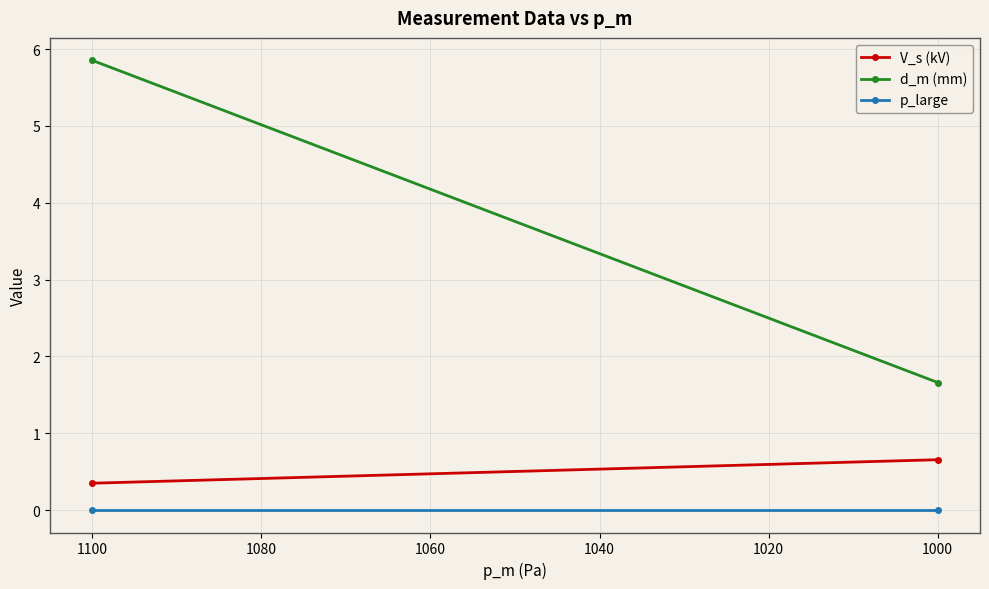

Between 1100 and 1000, which is larger?

1000